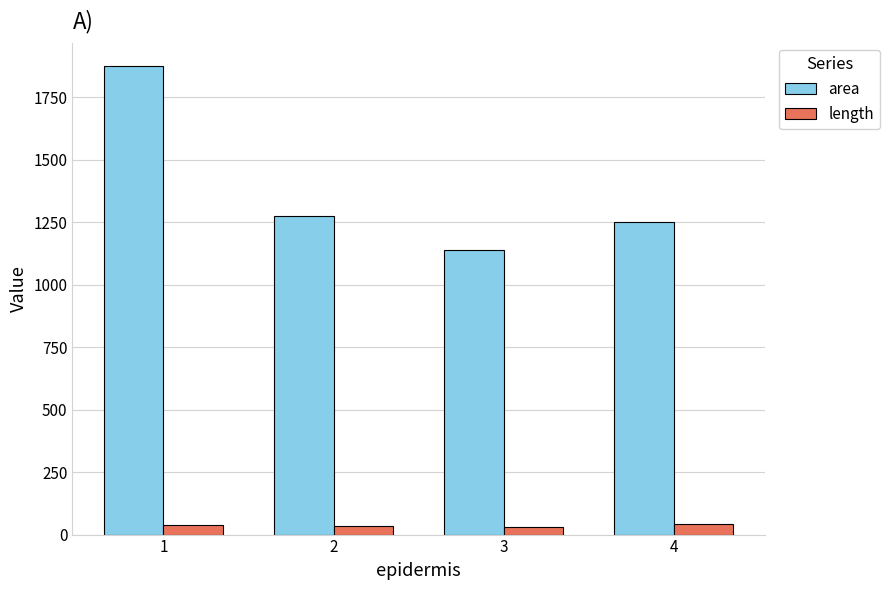

What is the sum of the length values at 4 and 3?

71.4